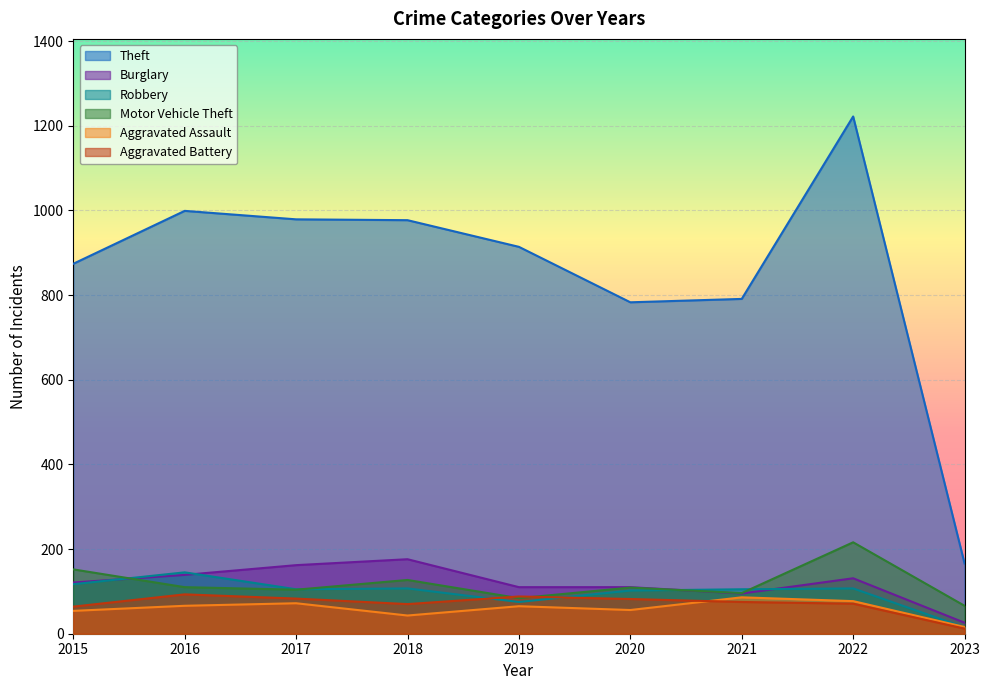

What is the sum of the Aggravated Battery values at 2018 and 2023?

82